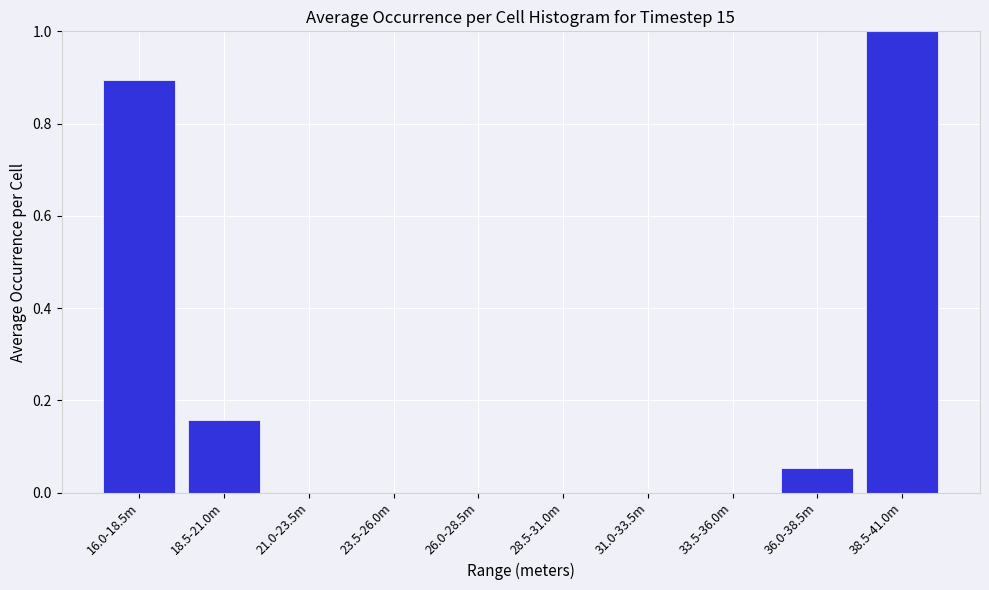

Which label corresponds to the largest value in the chart?

38.5-41.0m